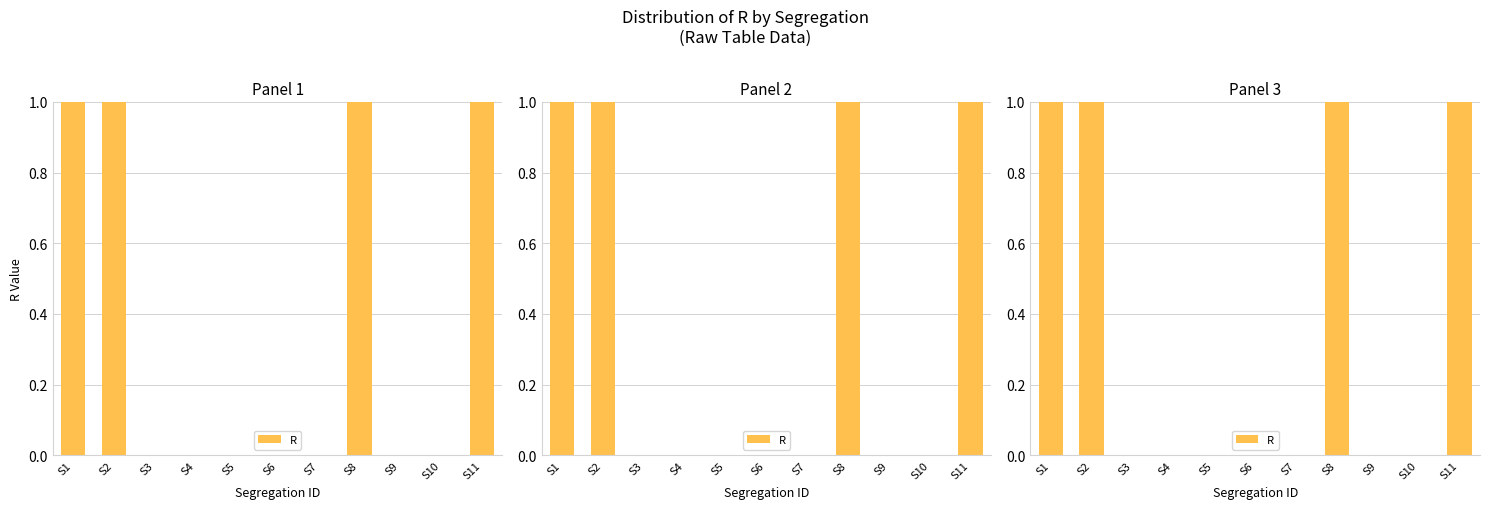

How many positive values are there?

4